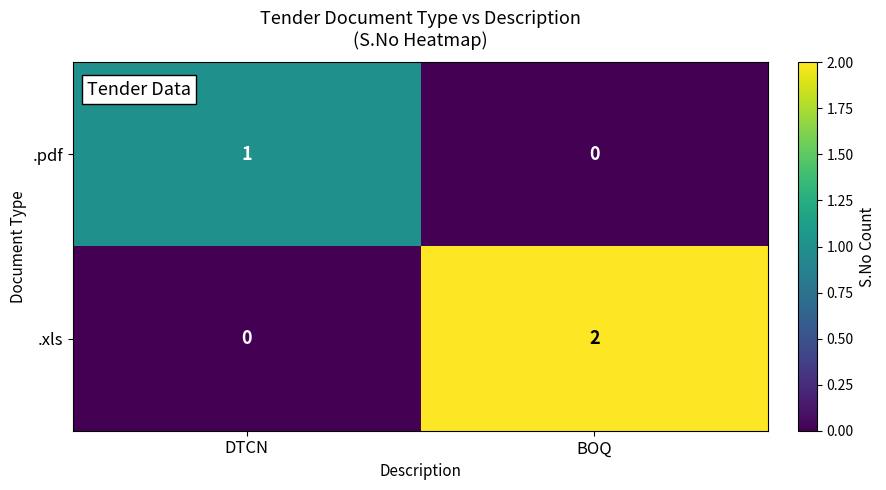

Is it true that .pdf equals 1 at DTCN?

True